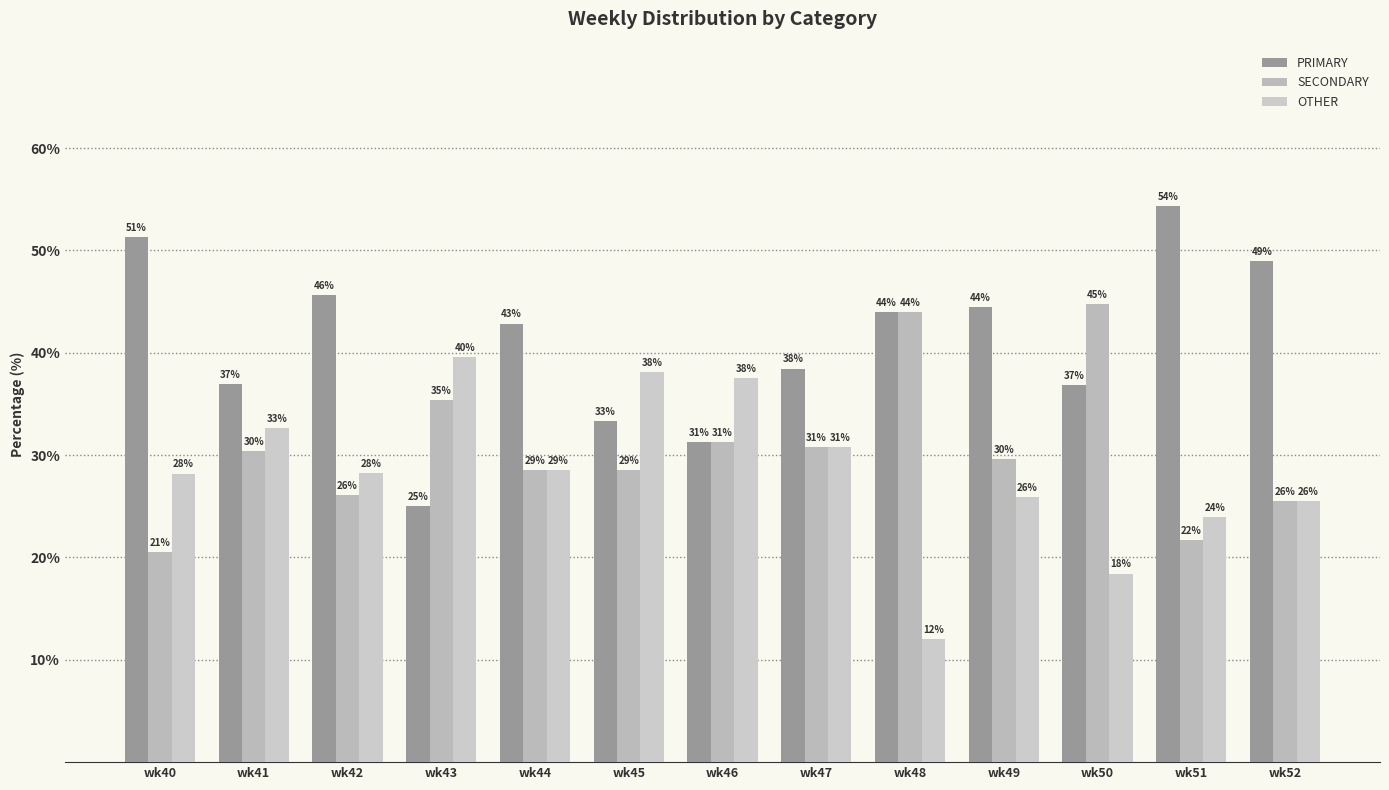

Is it true that SECONDARY equals 25.5 at wk52?

True